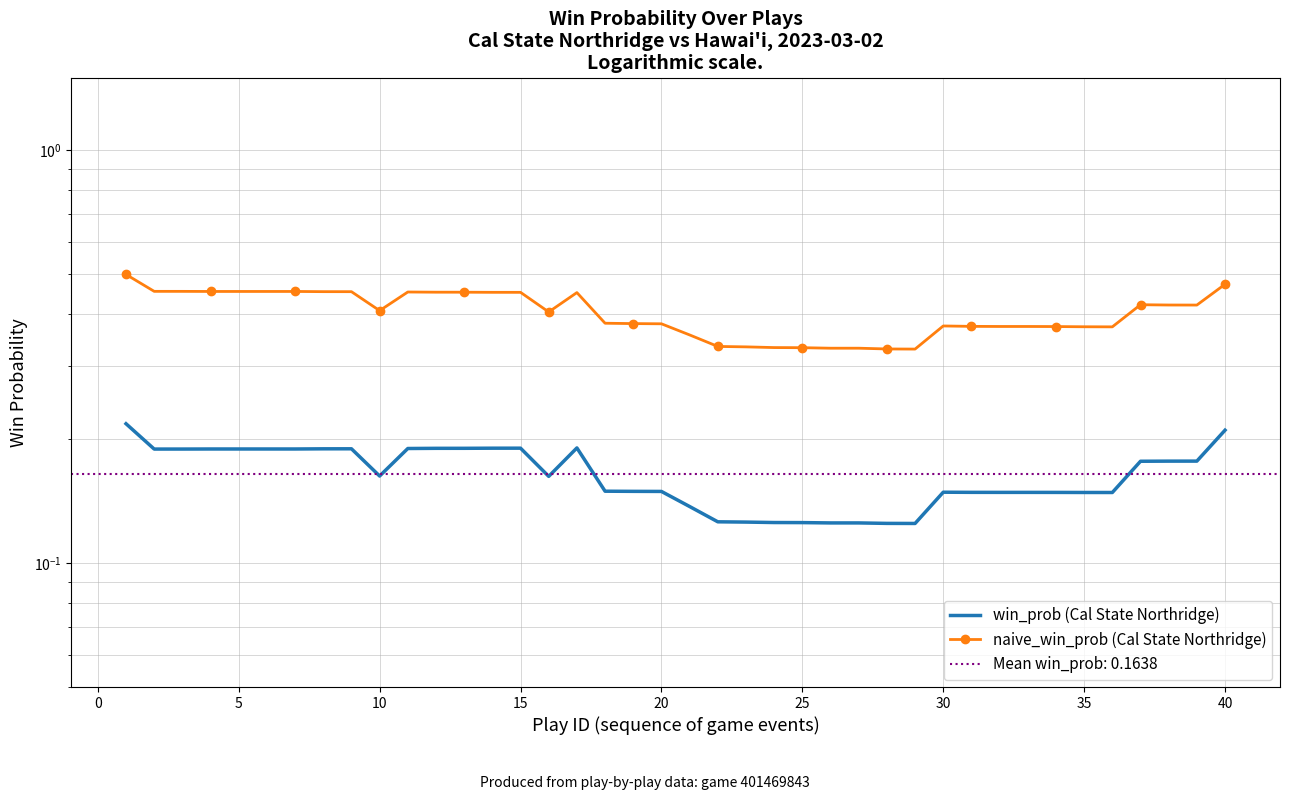

True or false: naive_win_prob (Cal State Northridge) and win_prob (Cal State Northridge) cross at least once.

False